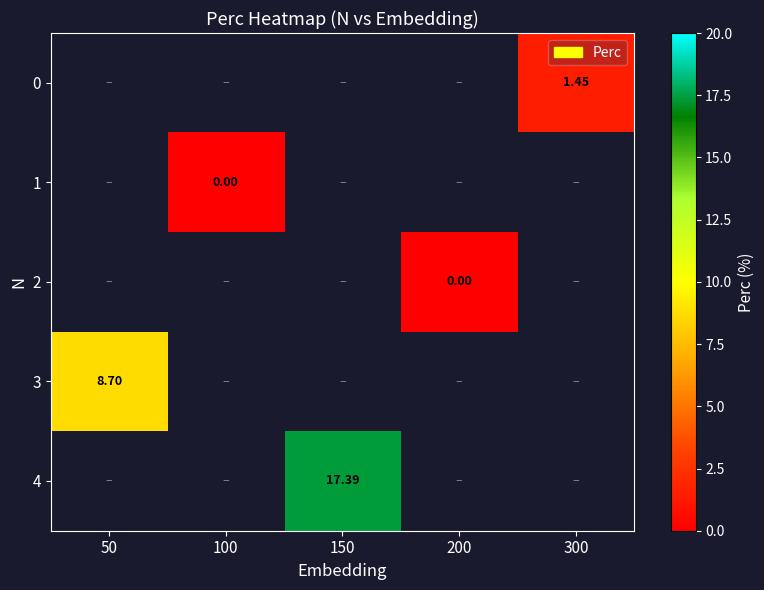

Rank the categories by 1 value from highest to lowest.

50, 100, 150, 200, 300